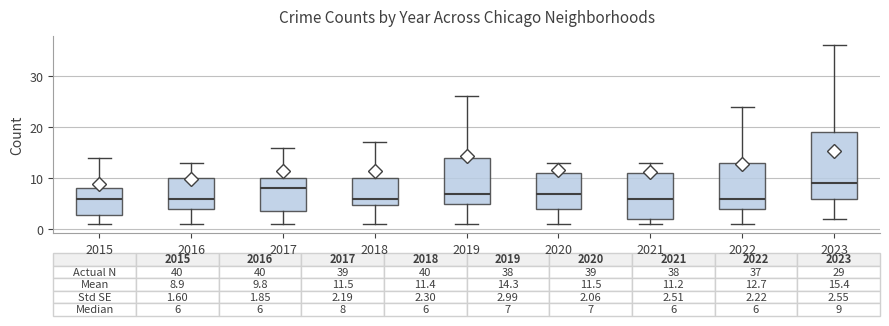

Which box is the tallest, from its lower edge to its upper edge?

2023